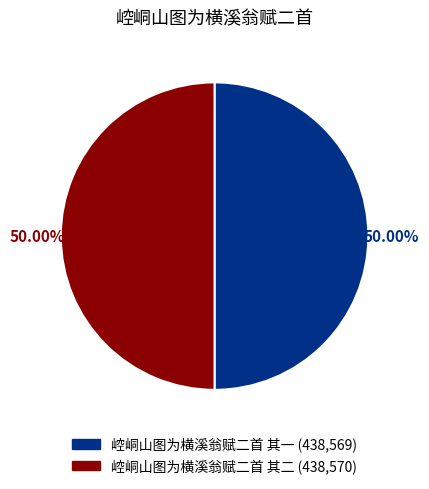

How many segments does this pie chart have?

2